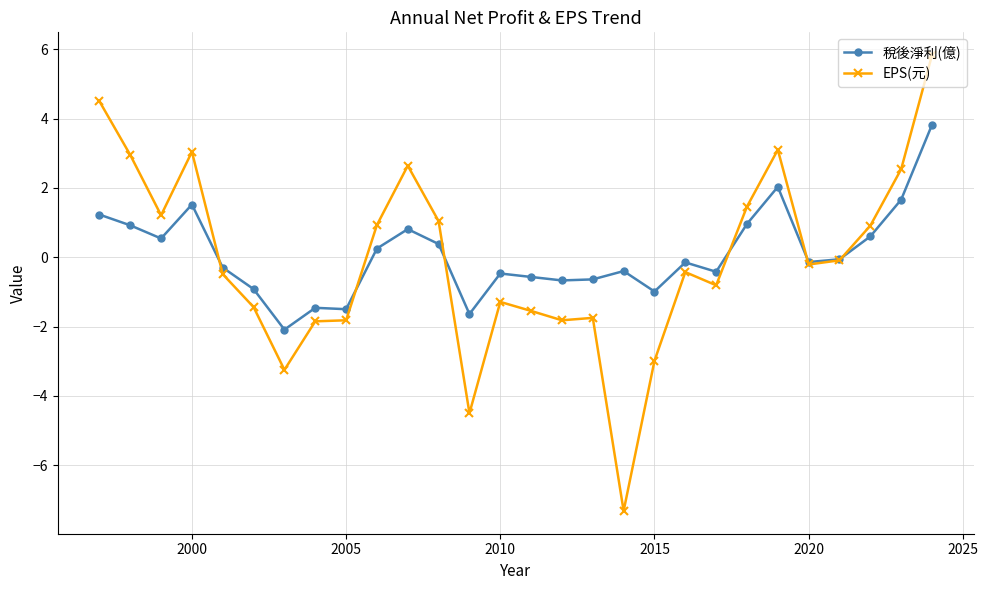

What is the value of the 稅後淨利(億) point at the 12th from the left?

0.4